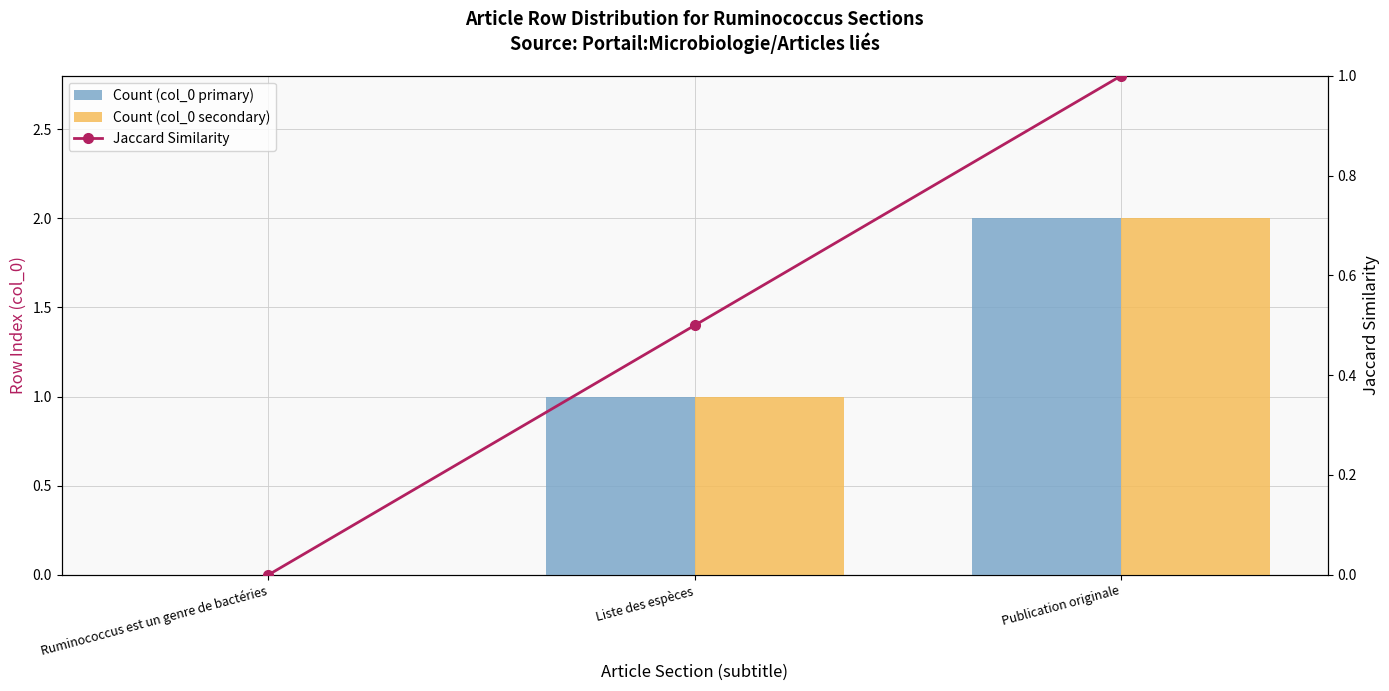

At which label does Count (col_0 primary) reach its peak?

Publication originale